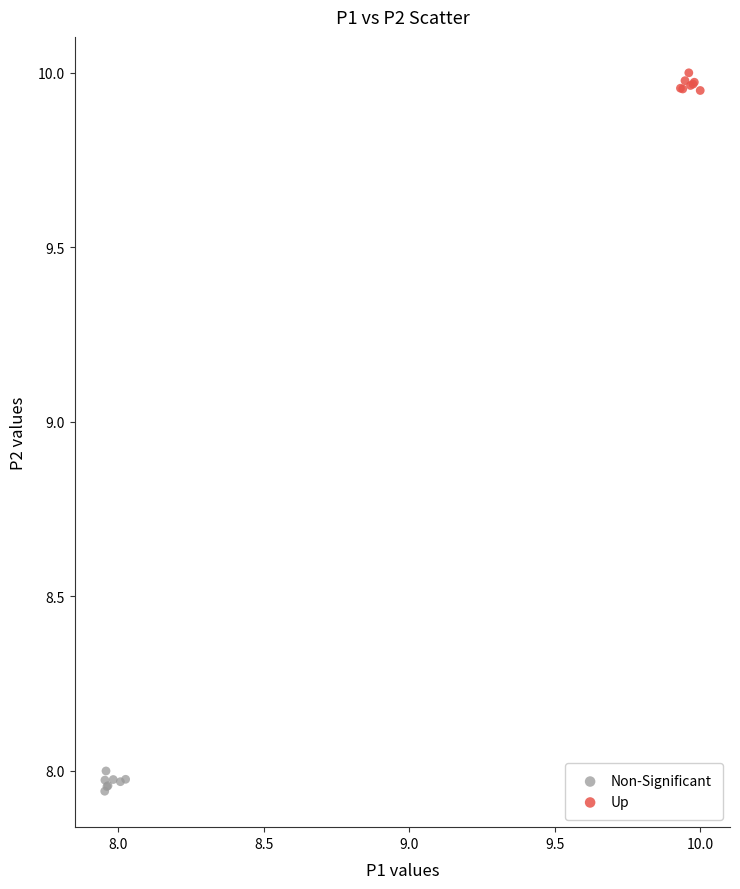

Which series reaches the minimum Y coordinate?

Non-Significant